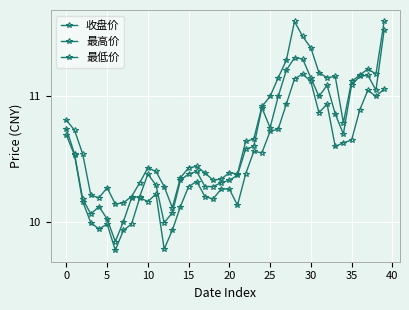

True or false: 最低价 and 最高价 cross at least once.

False